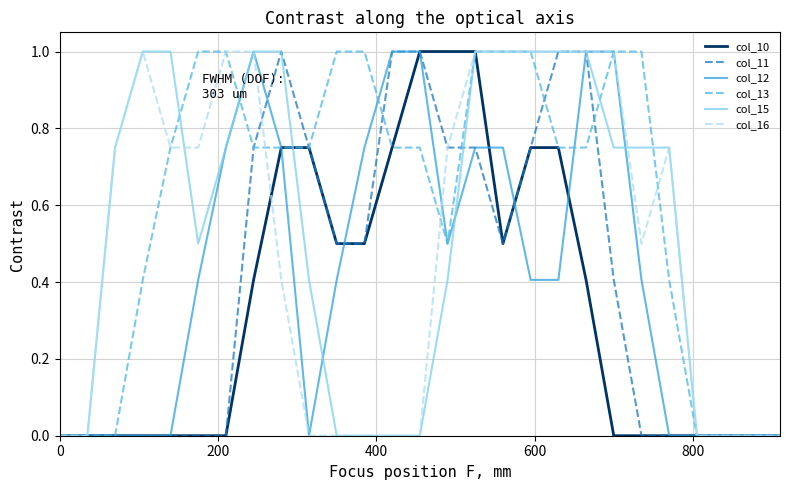

Which series has the largest total across all categories?

col_13